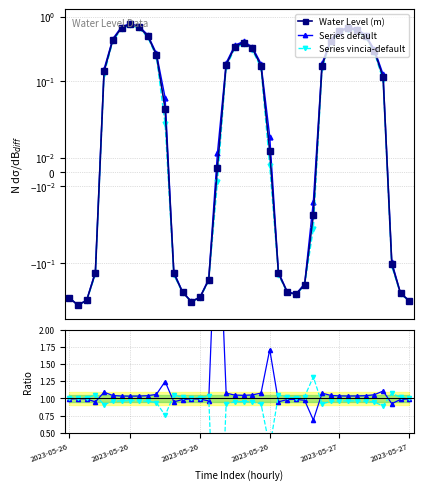

How many values in Water Level (m) are below zero?

17